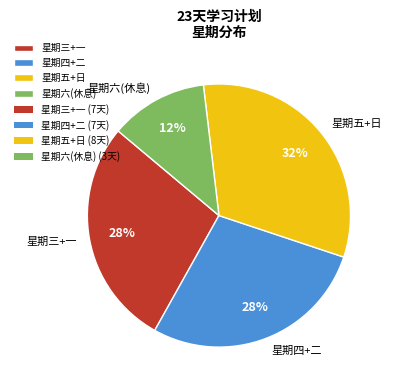

To the nearest percent, what percentage of the pie is 星期三+一?

28%